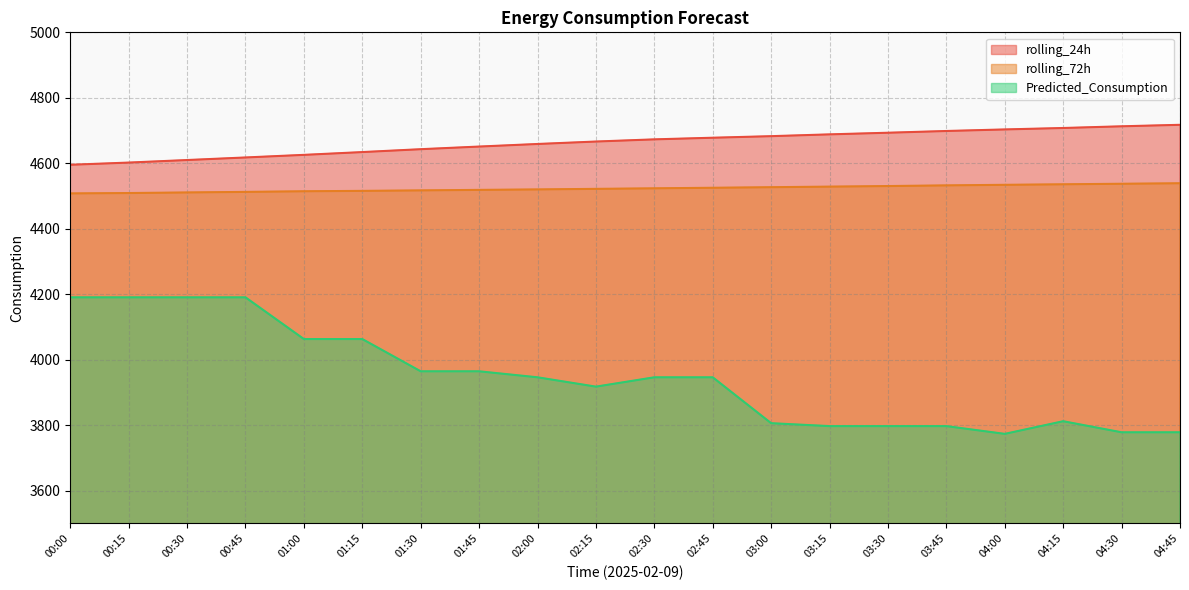

The rolling_72h series shows 4517.2 at 01:30. True or false?

True